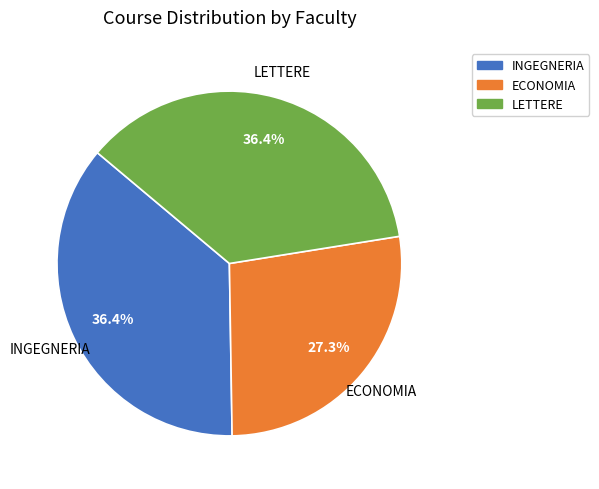

Is there a majority slice in this chart?

No